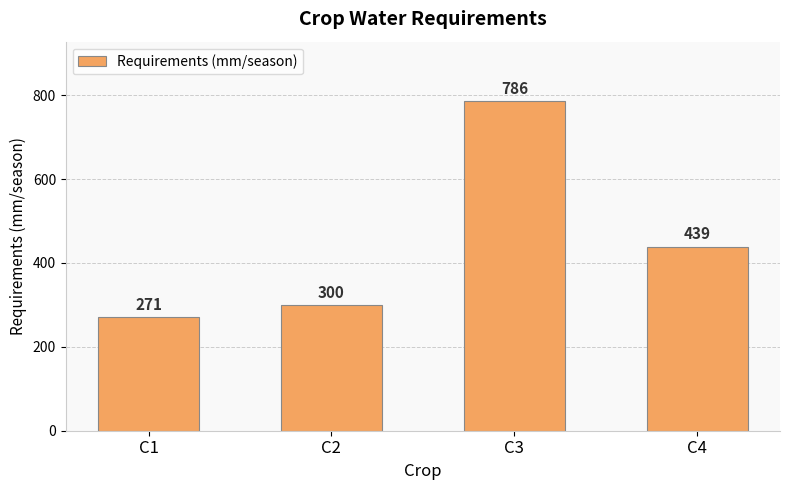

How many data points are less than 439?

2